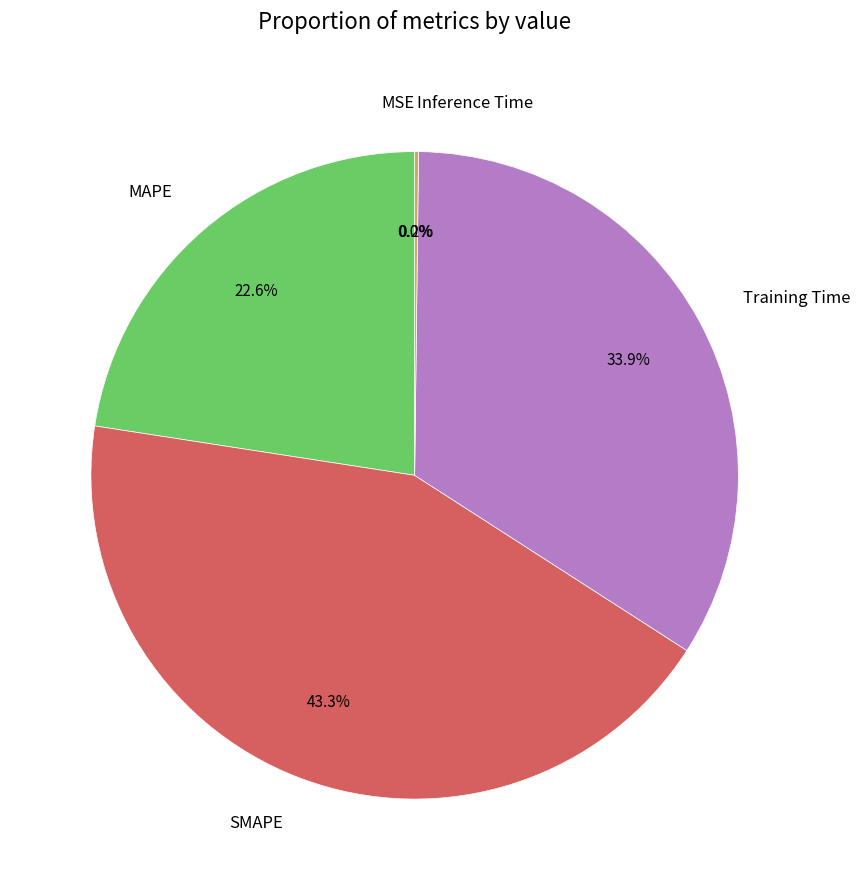

Is the sum of MAPE and SMAPE greater than half?

Yes